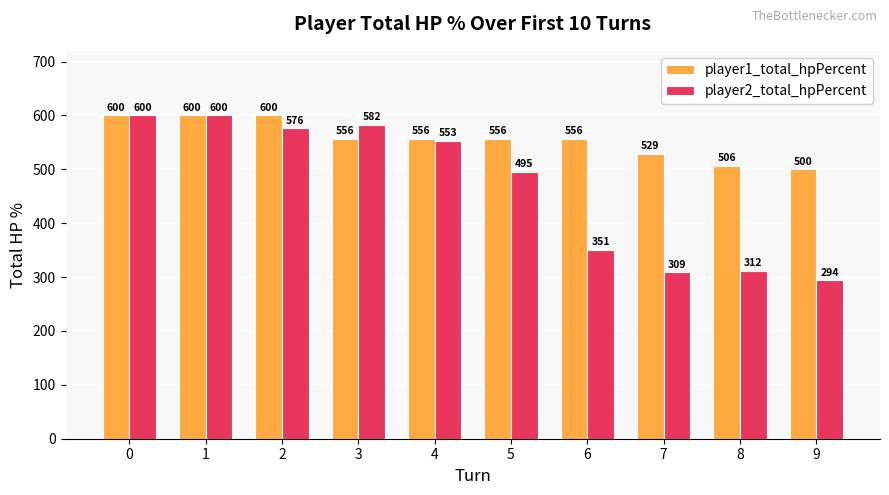

Rank the series by their average value, from highest to lowest.

player1_total_hpPercent, player2_total_hpPercent